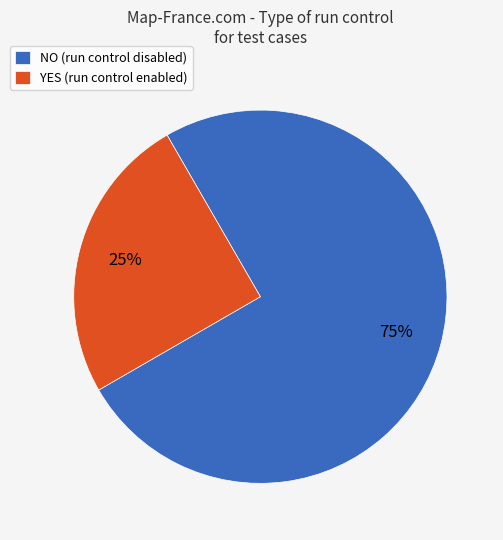

To the nearest percent, what is the combined percentage of YES and NO?

100%